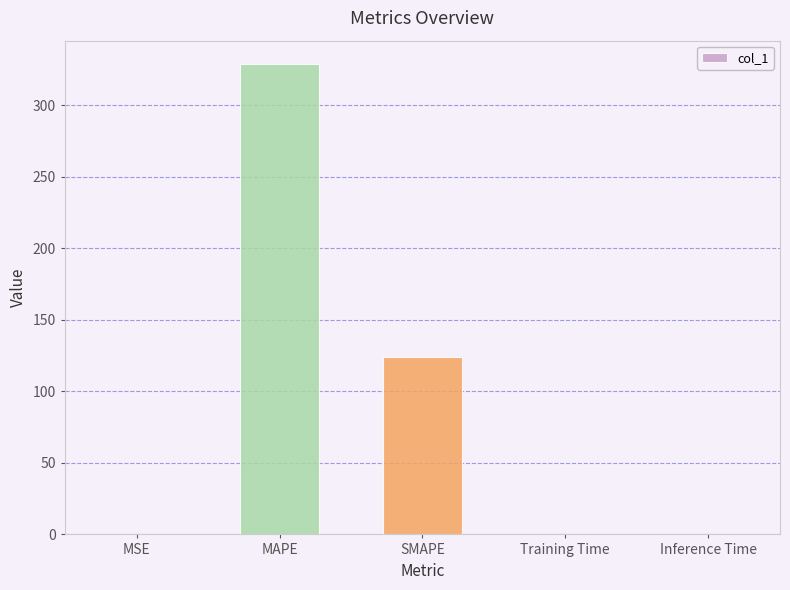

True or false: the data shows 110.0 at MAPE.

False